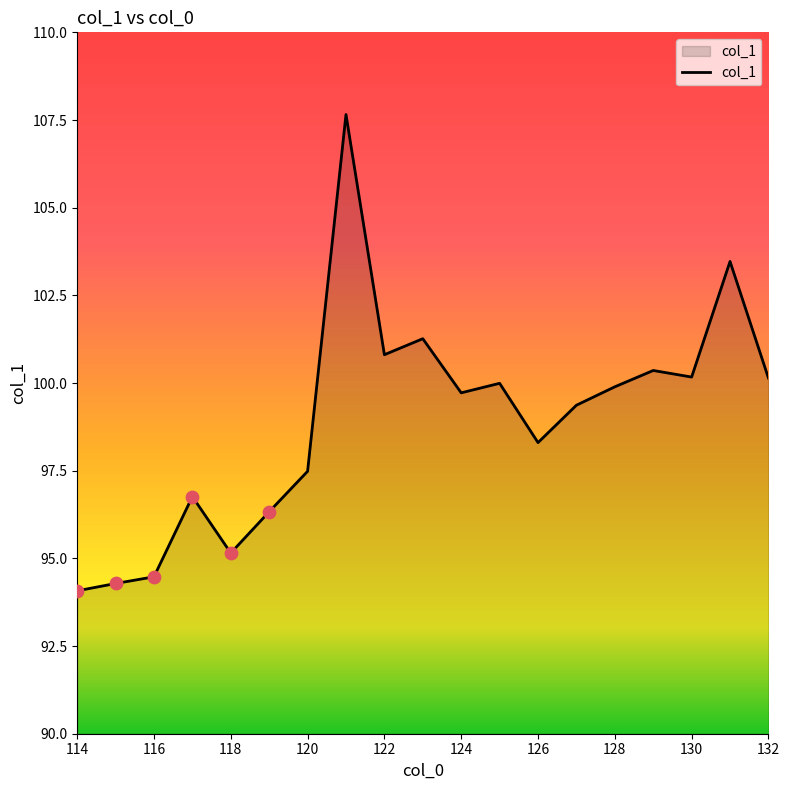

What is the difference between the maximum and minimum values?

13.6